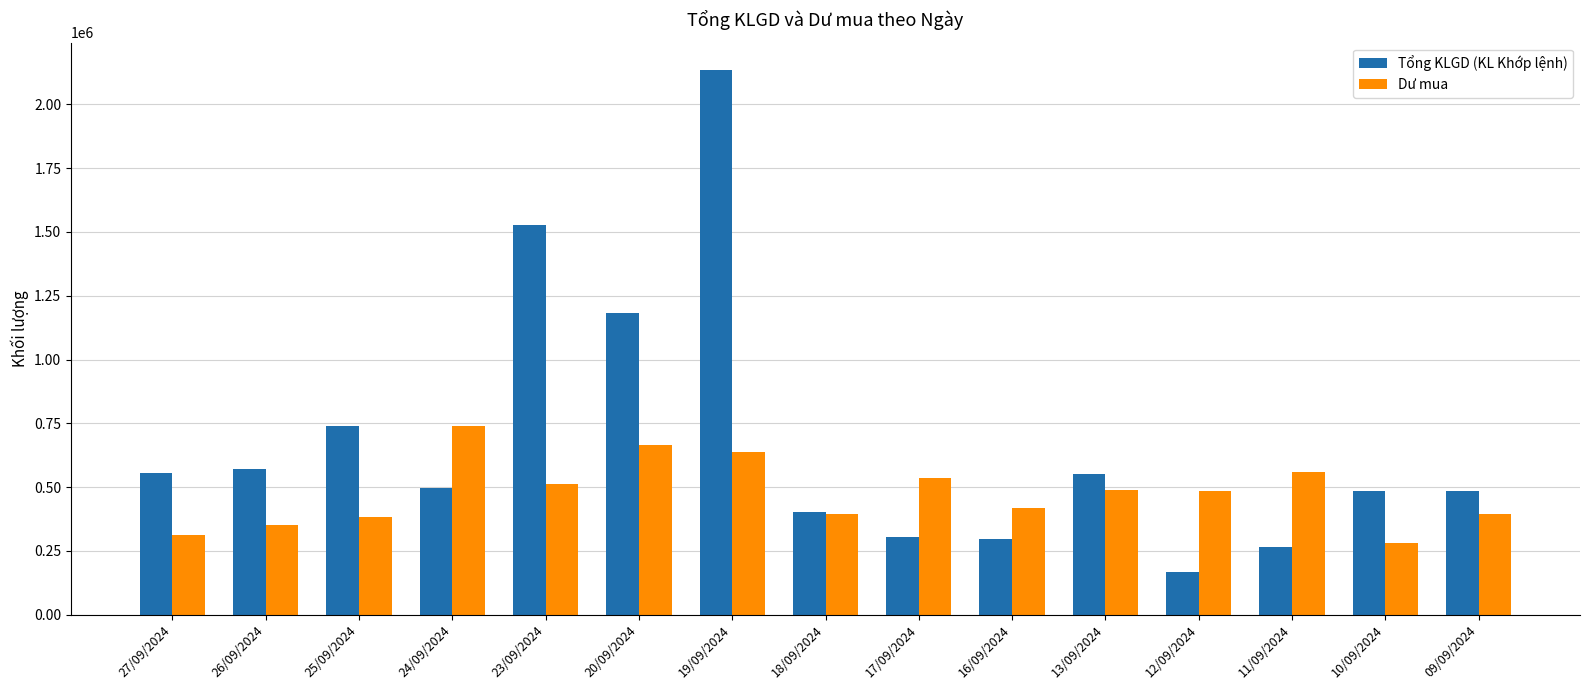

Is the value of Tổng KLGD (KL Khớp lệnh) at 25/09/2024 greater than the value of Dư mua at 18/09/2024?

Yes